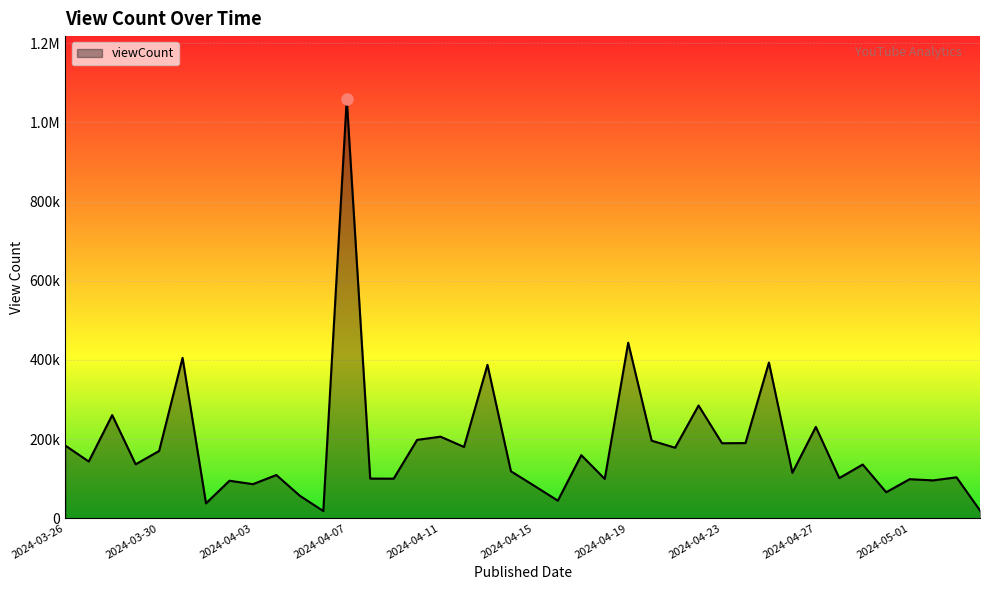

True or false: there are more than 0 points higher than both neighbors.

True